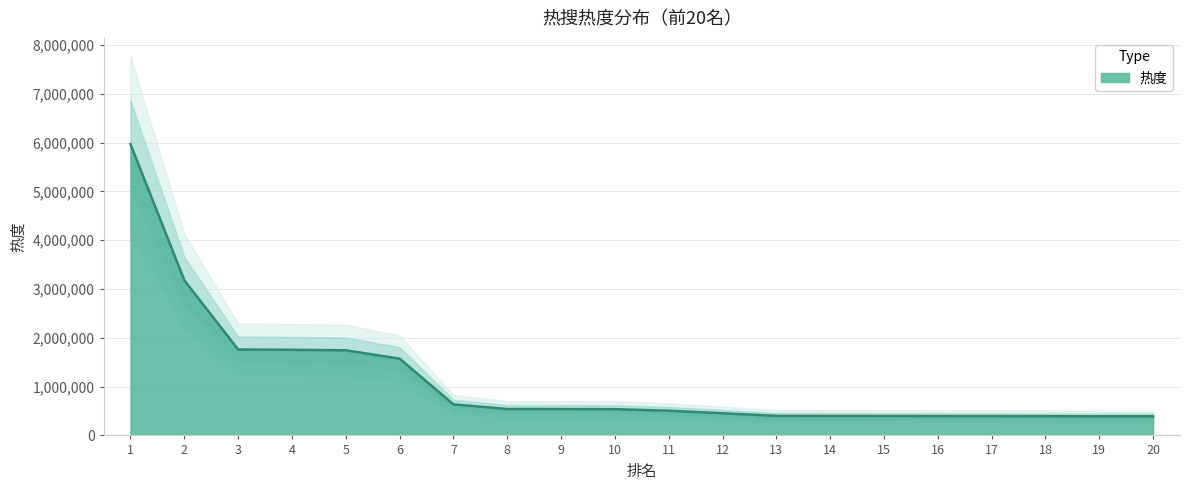

What is the greatest value displayed?

5966831